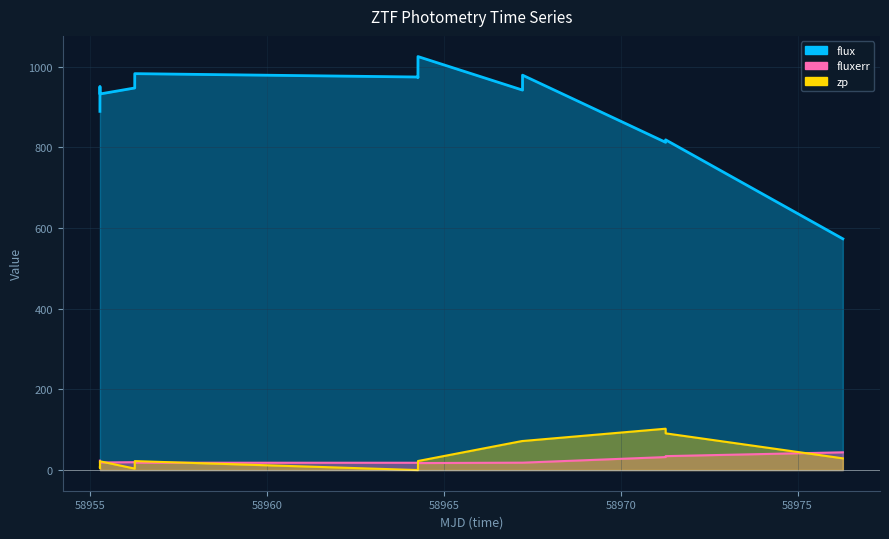

Which series has the widest spread of values?

flux